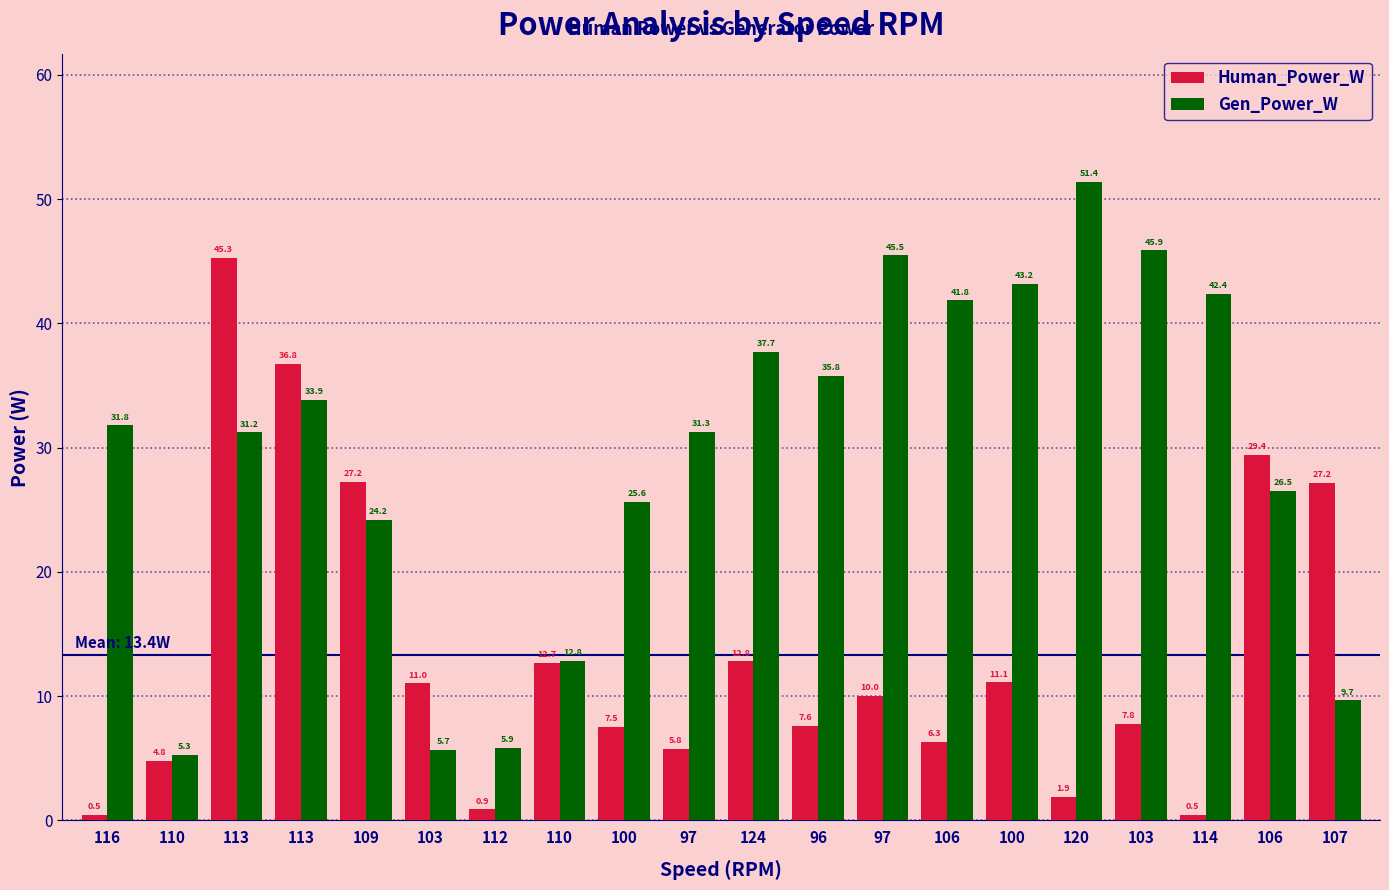

Read the Gen_Power_W value at 100.

25.6